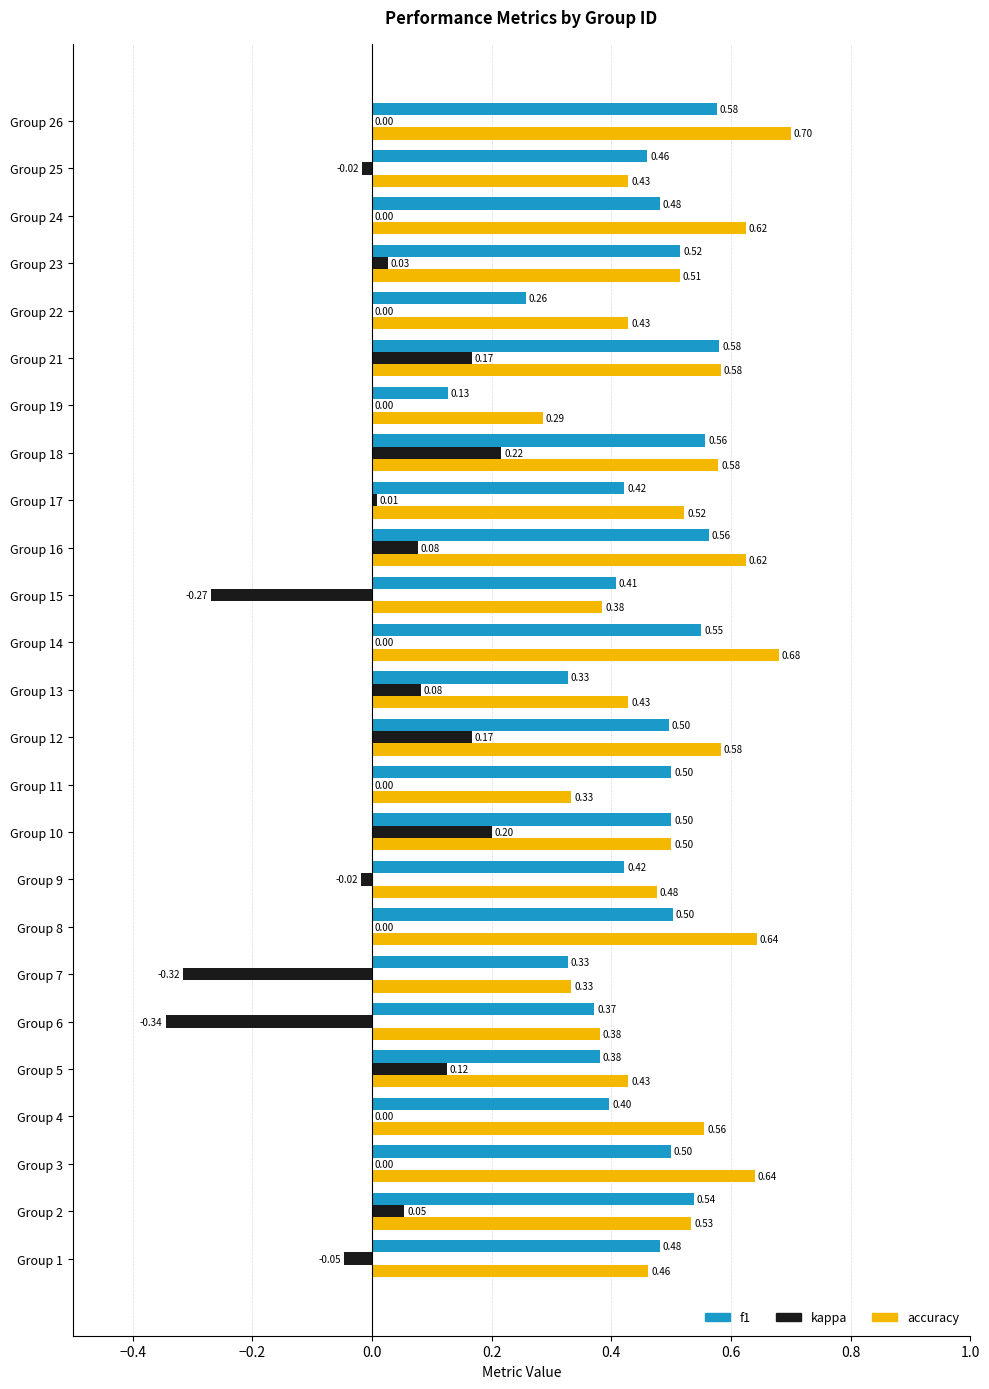

At which category is the sum across all series the highest?

Group 18